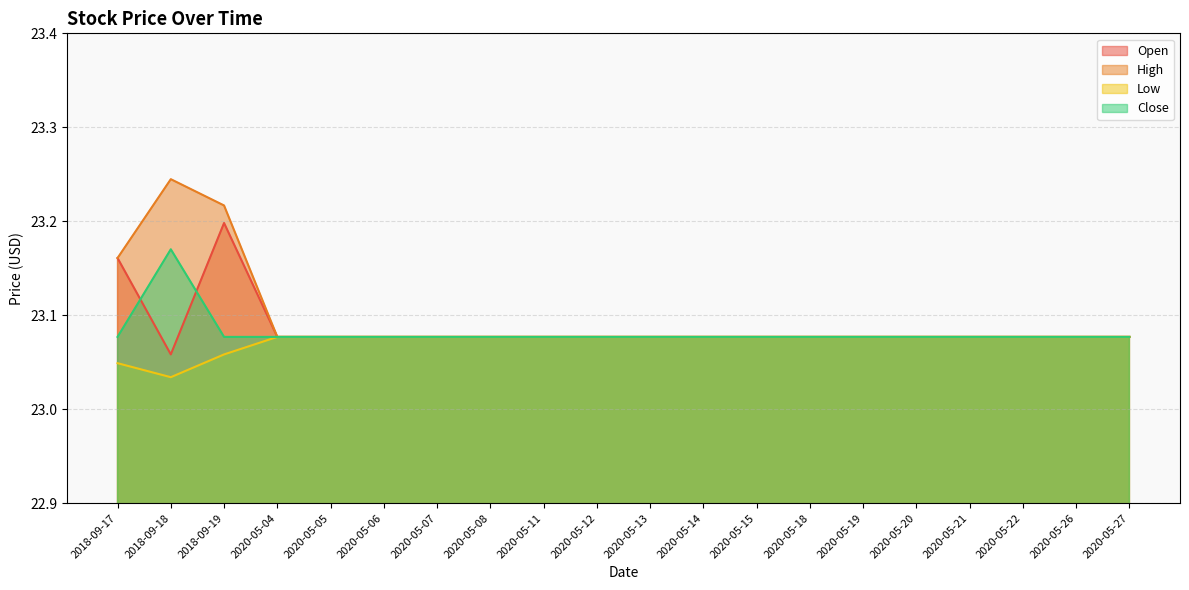

In High, how many points are higher than both neighbors (excluding endpoints)?

1